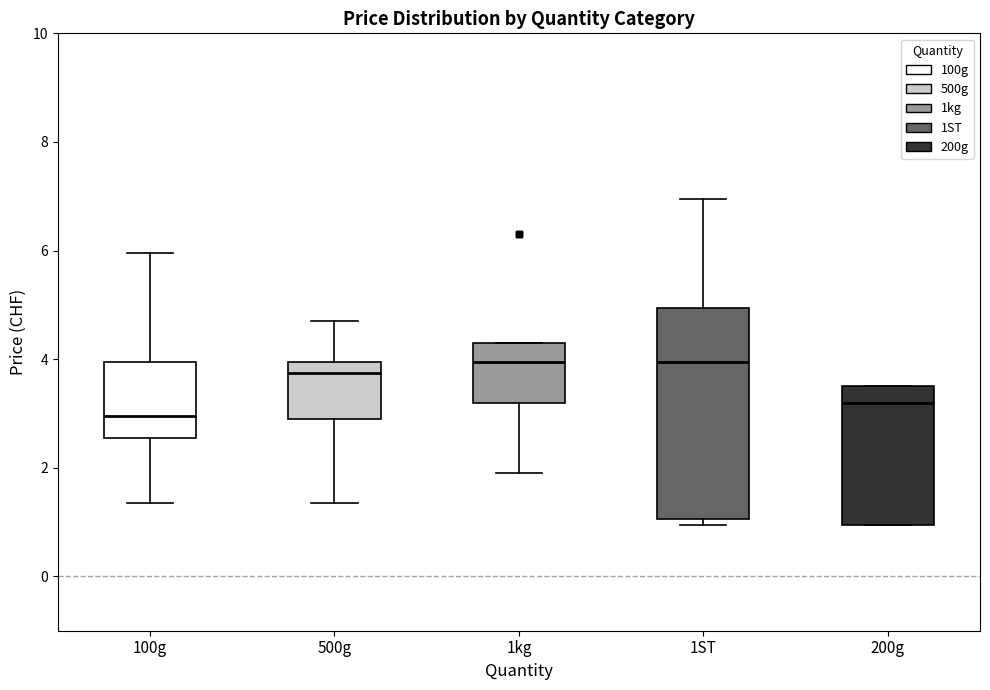

Where does the median line of the box for 1kg sit on the y-axis? The values are not printed on the chart, so give them approximately, as read against the axis.

4.0